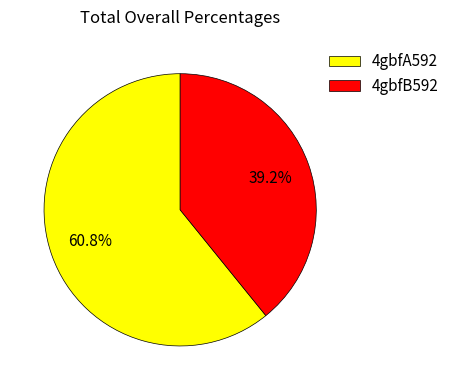

Does 4gbfB592 represent more than half of the total?

No